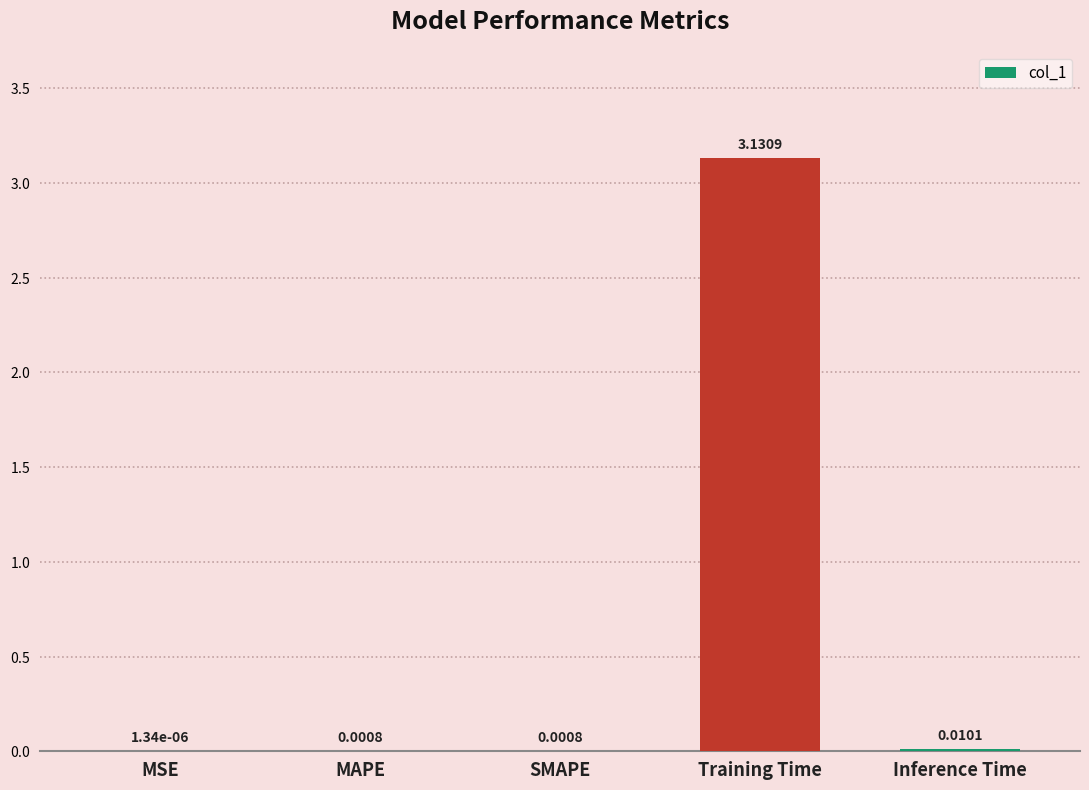

At which category does the chart reach its peak across all series?

Training Time